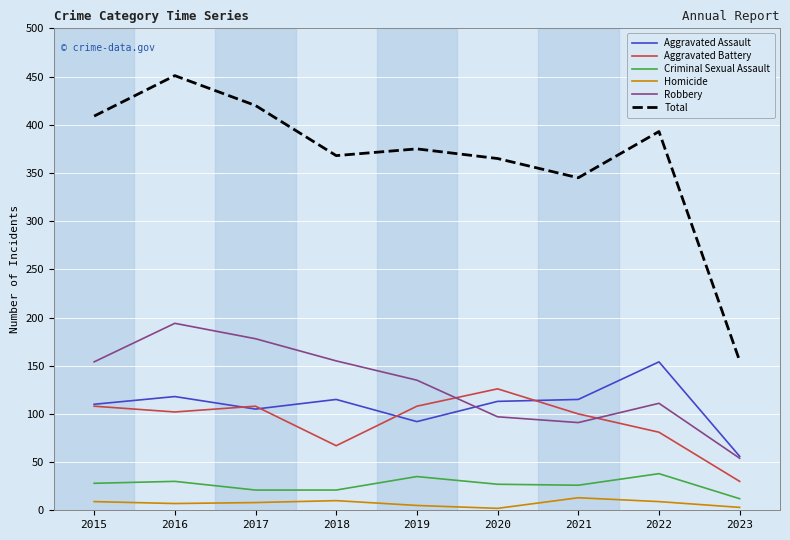

True or false: Robbery and Criminal Sexual Assault cross at least once.

False